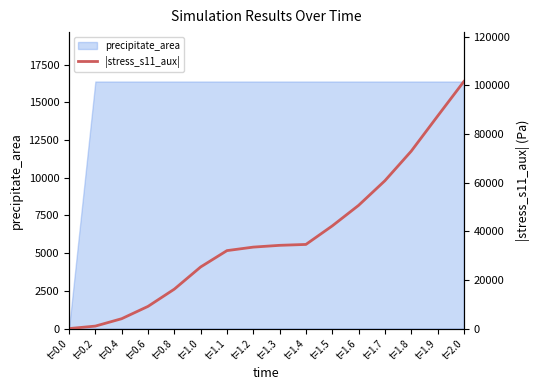

What is the highest value of the precipitate_area series?

16384